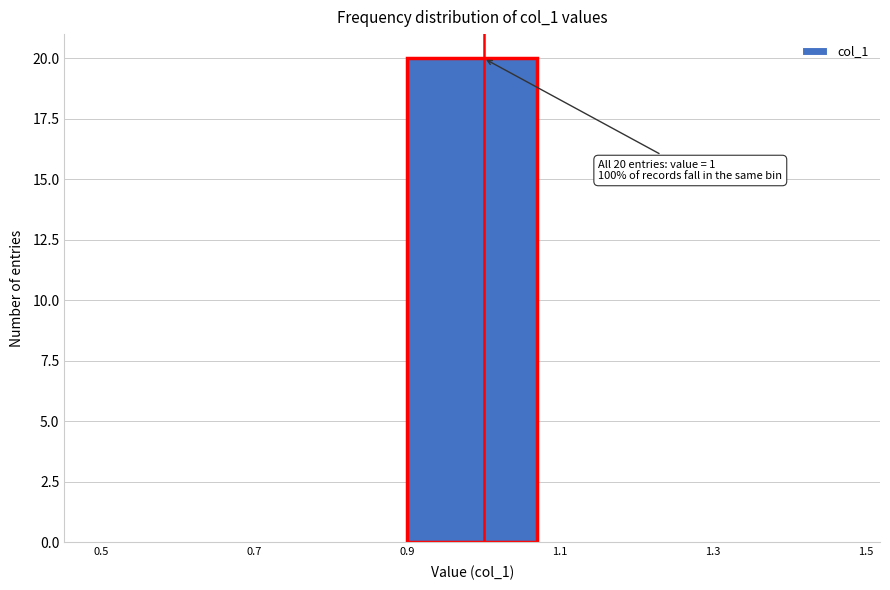

Over which range of the x-axis is the bar tallest?

0.9 to 1.1